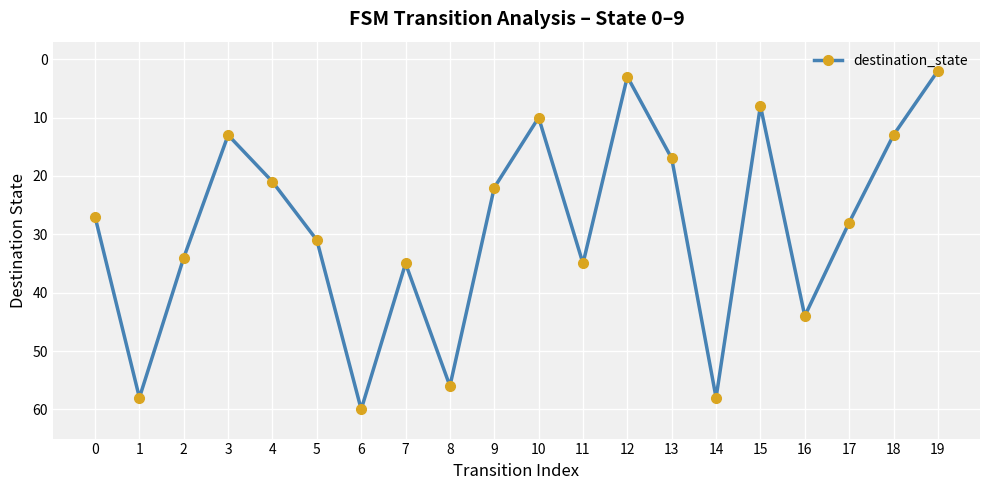

Which label corresponds to the smallest value in the chart?

19